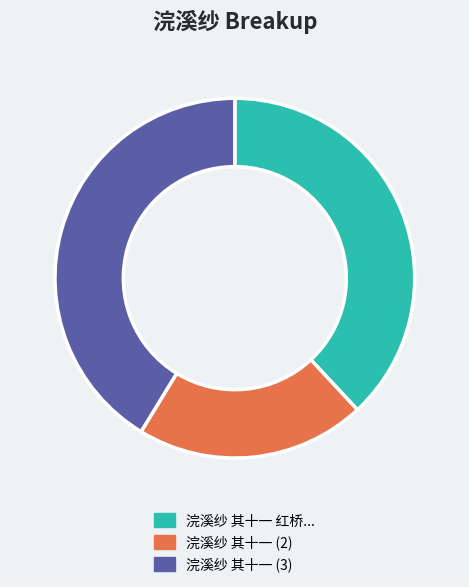

Does any single category account for the majority?

No